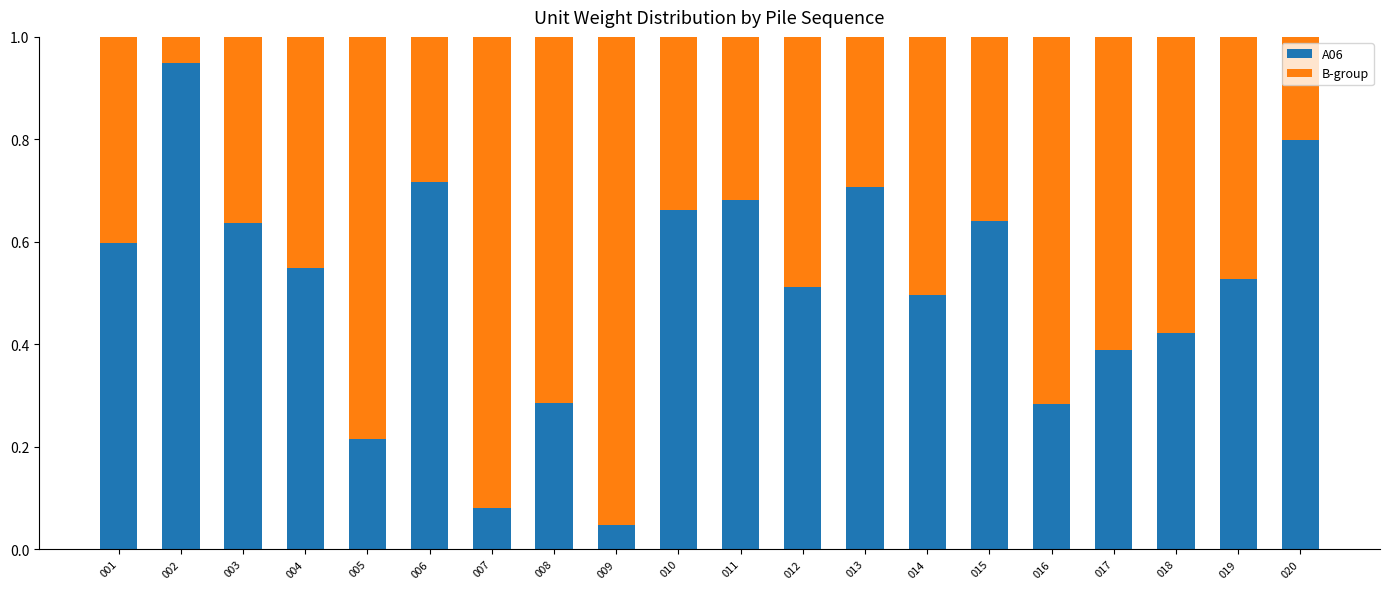

The value of A06 at 011 is 0.7. True or false?

True